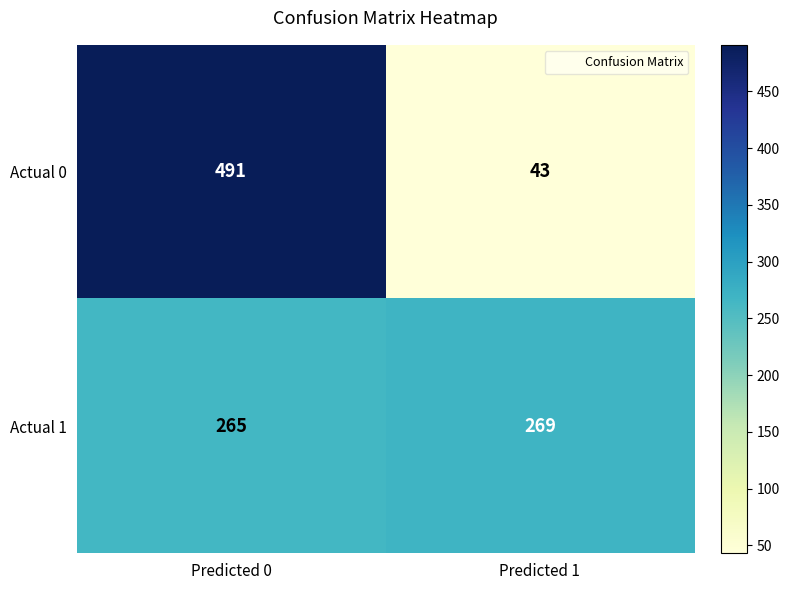

Where is Actual 1 nearest to the value 267?

Predicted 0